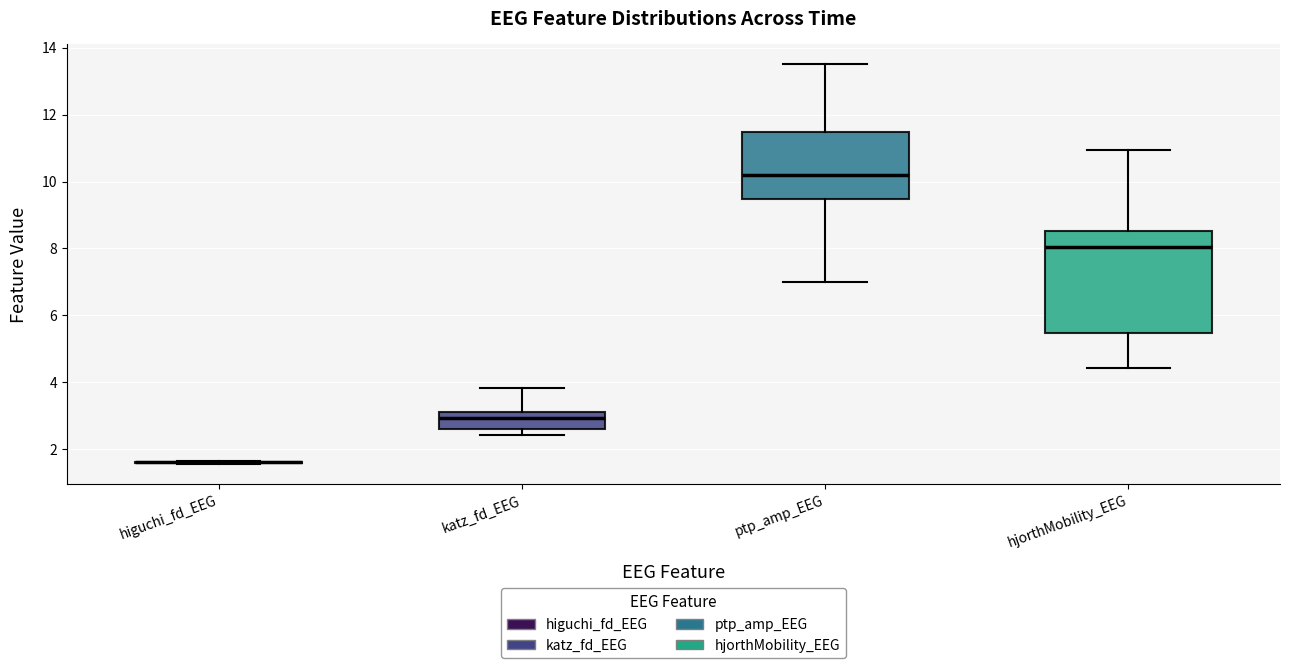

Reading left to right, read every box against the y-axis: the position of its median line, the range the box covers, and the ends of its whiskers. The values are not printed on the chart, so give them approximately, as read against the axis.

higuchi_fd_EEG: box collapsed to a line at 1.6, whiskers 1.6 to 1.6
katz_fd_EEG: median 3.0, box 2.6 to 3.2, whiskers 2.4 to 3.8
ptp_amp_EEG: median 10.2, box 9.4 to 11.4, whiskers 7.0 to 13.6
hjorthMobility_EEG: median 8.0, box 5.4 to 8.6, whiskers 4.4 to 11.0